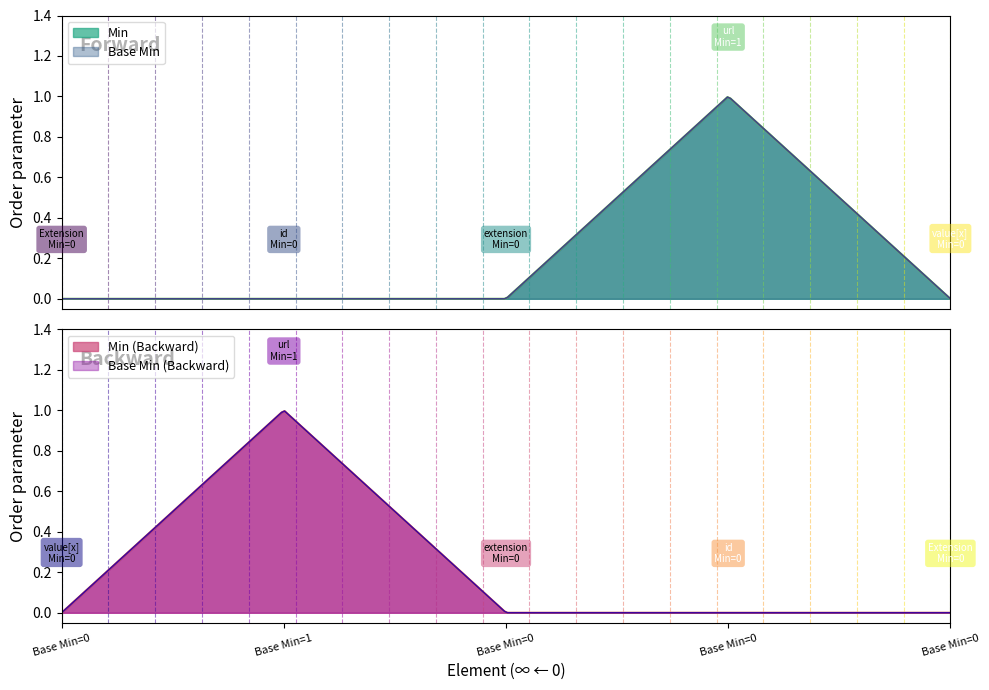

True or false: Base Min has more than 1 points higher than both neighbors.

False